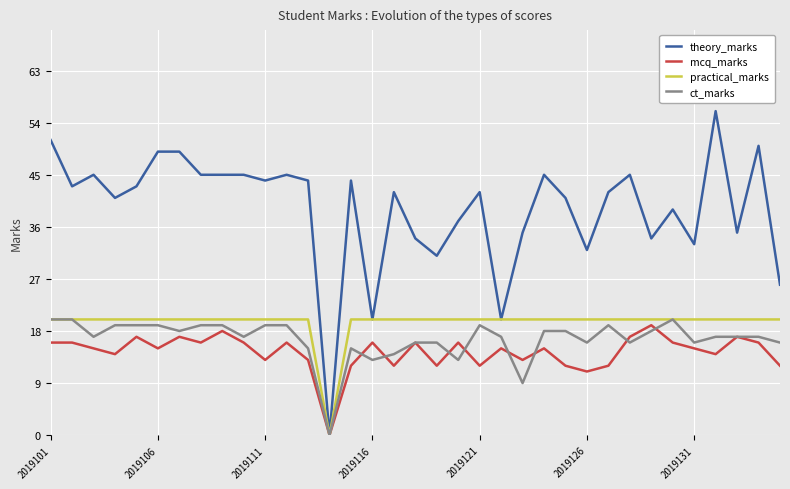

Which series has the widest spread of values?

theory_marks